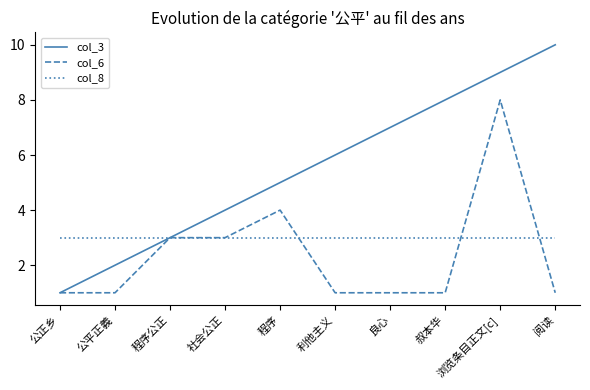

What position from the left is 社会公正?

4